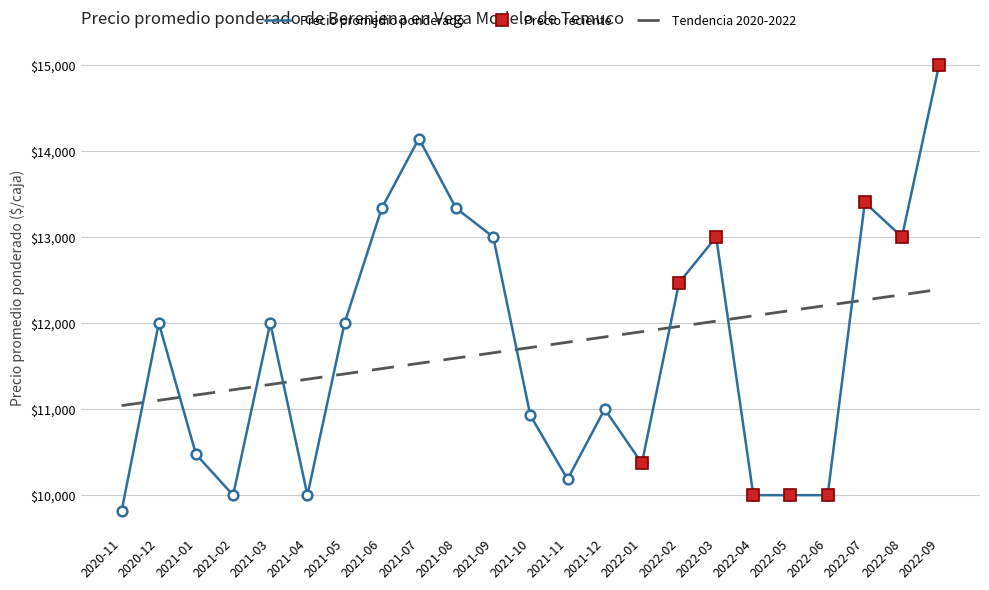

What position from the right is 2021-07?

15